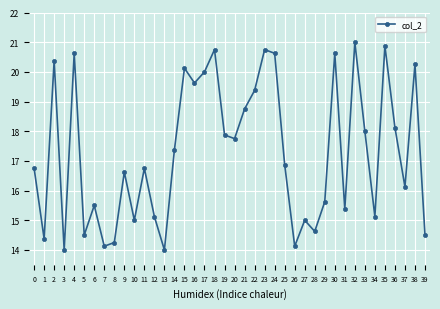

What is the smallest value displayed?

14.0